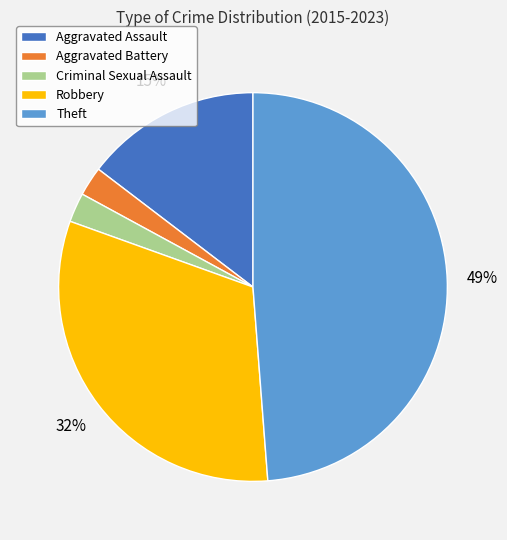

Between Theft and Criminal Sexual Assault, which is larger?

Theft